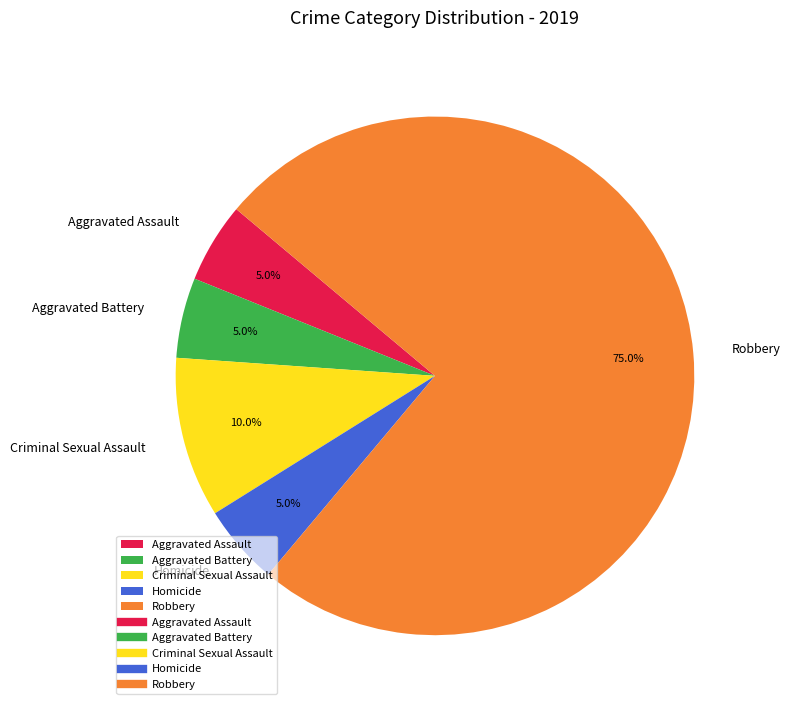

The Aggravated Assault slice represents 1% of the pie. True or false?

False